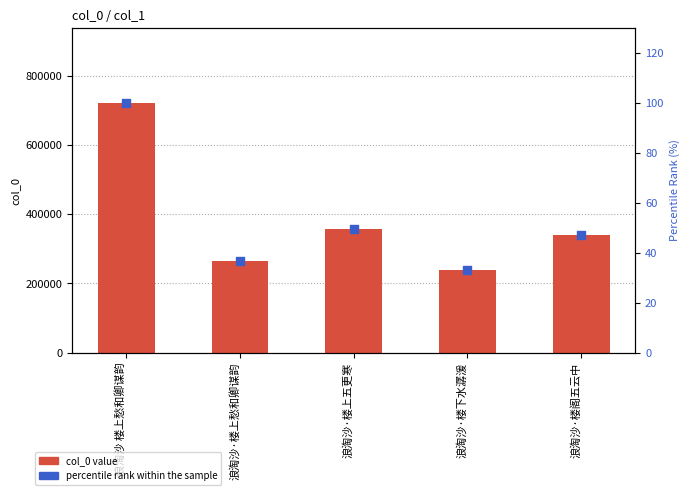

At which category is the sum across all series the highest?

浪淘沙 楼上愁和卿谋韵